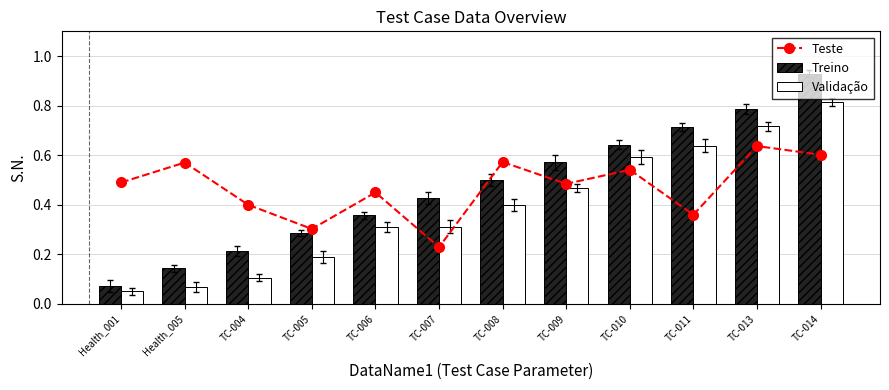

Is it true that Treino equals 0.5 at TC-008?

True